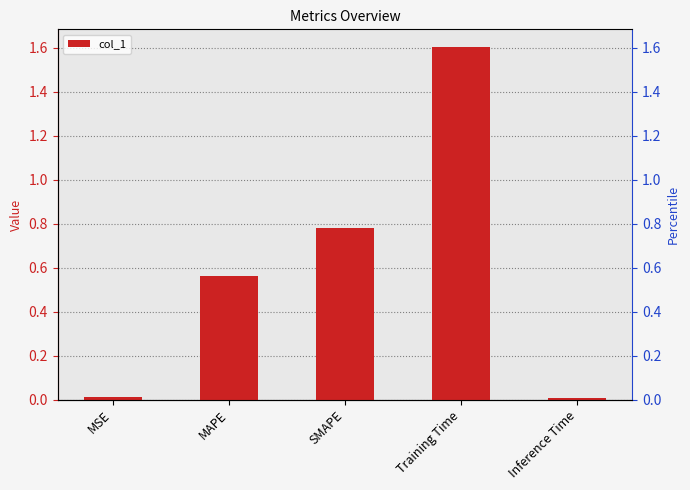

The chart shows a value of 0.5 at SMAPE. True or false?

False